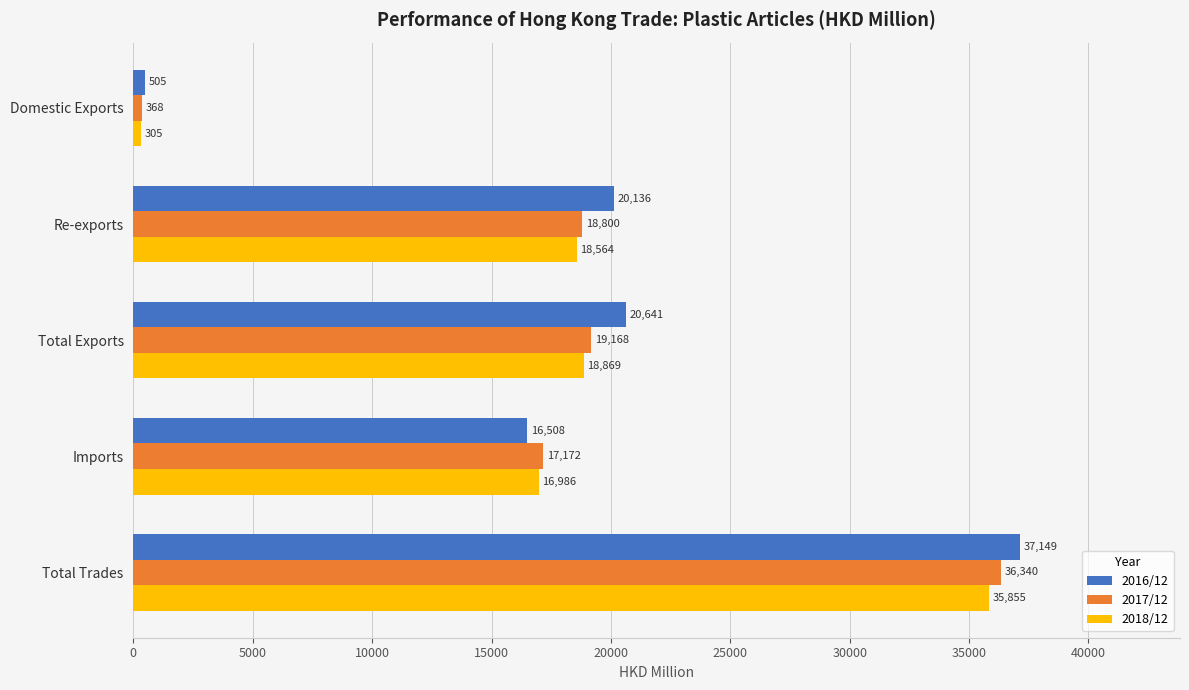

Rank the series by their average value, from highest to lowest.

2016/12, 2017/12, 2018/12